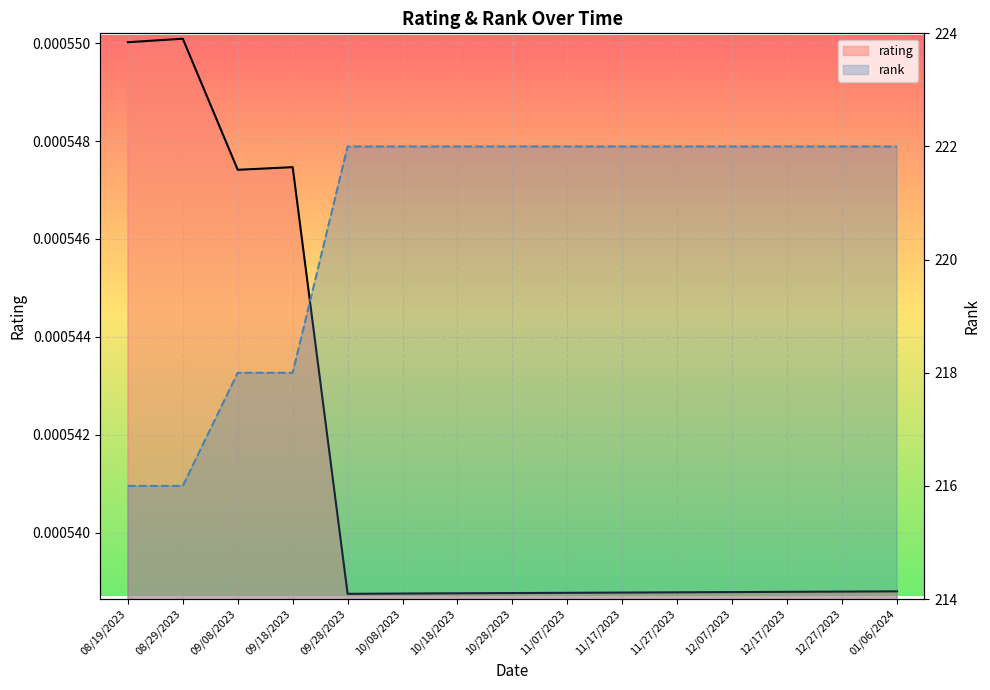

At 11/27/2023, list the series in order from largest to smallest.

rank, rating